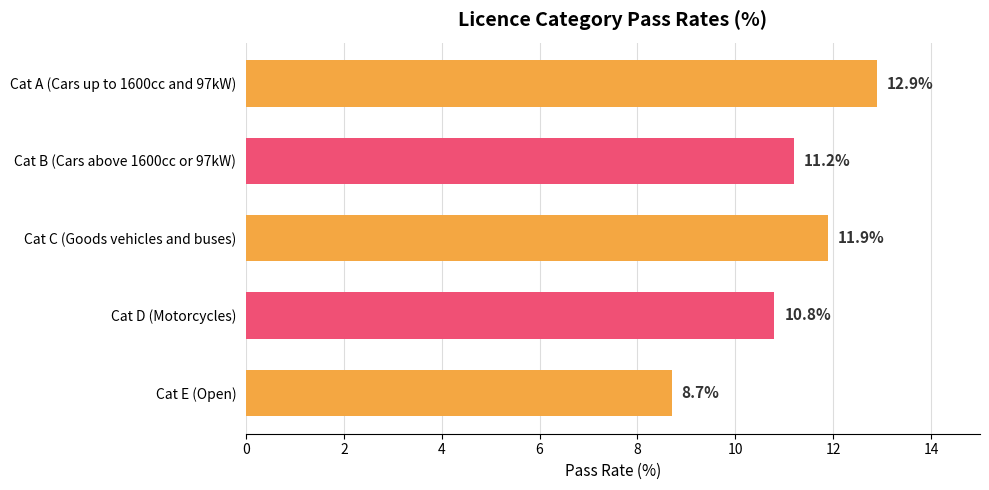

What is the change in value from Cat D (Motorcycles) to Cat E (Open)?

-2.1